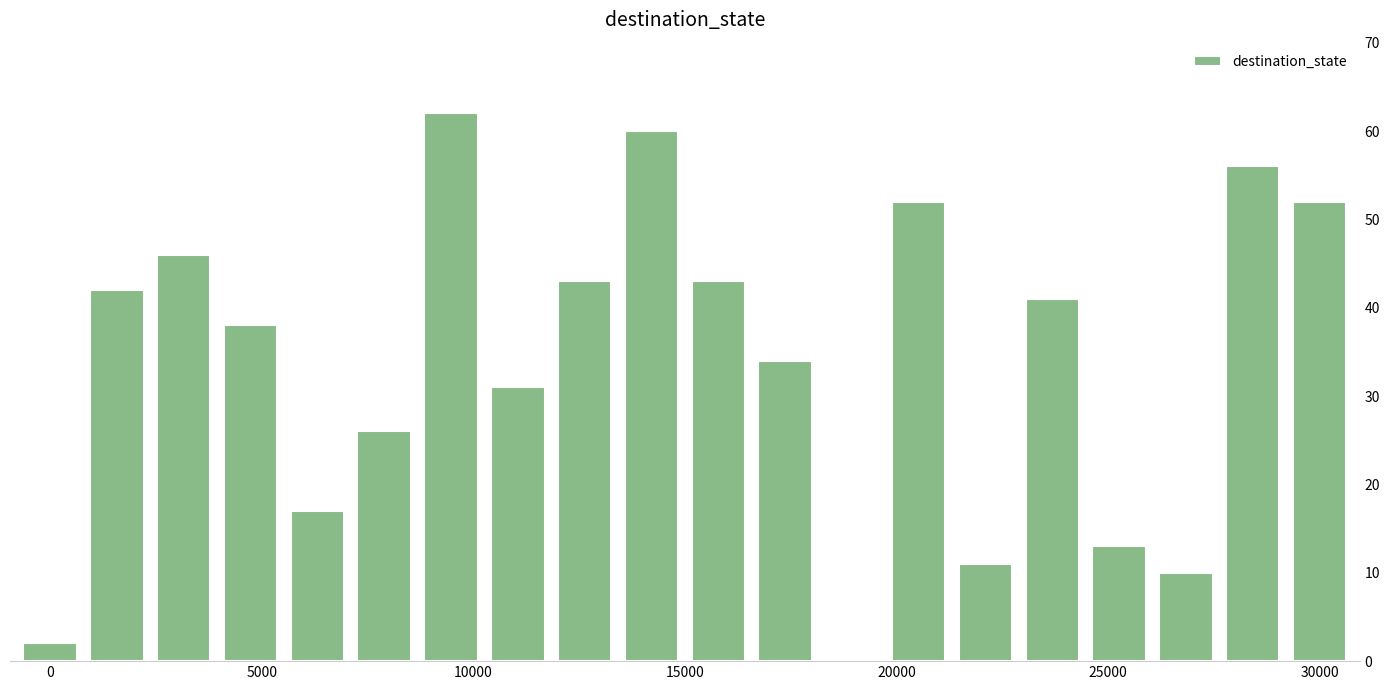

What is the sum of all values?

679